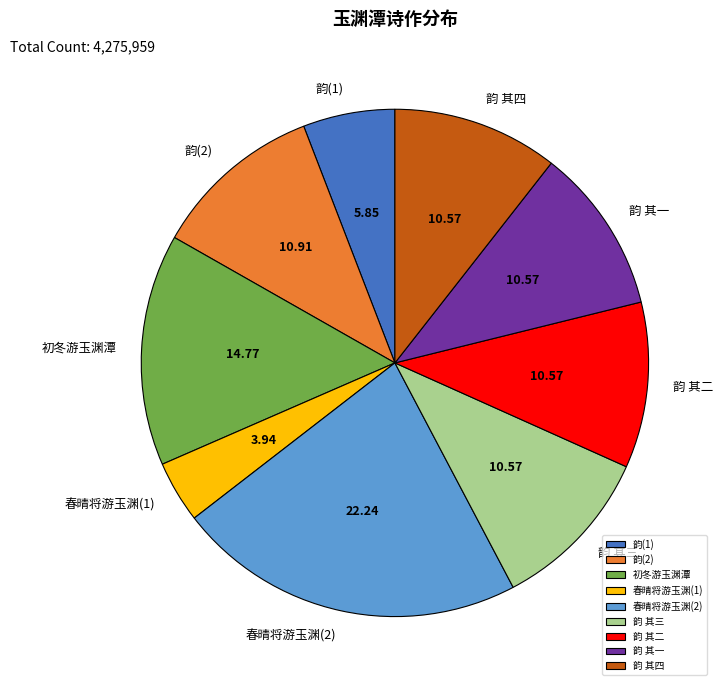

Combined, do 韵 其四 and 春晴将游玉渊(2) account for over 50%?

No